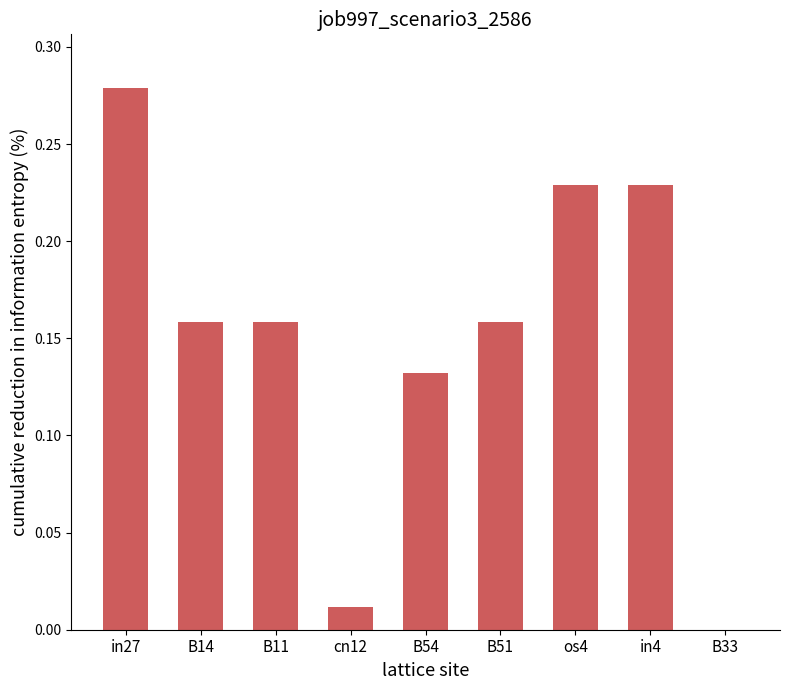

Which has a higher value, B14 or in4?

in4